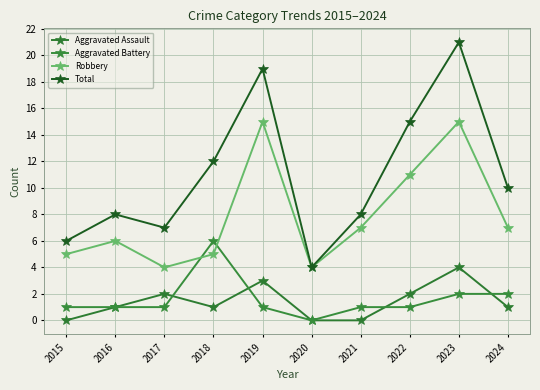

True or false: Aggravated Assault has a value of 2 at 2017.

True